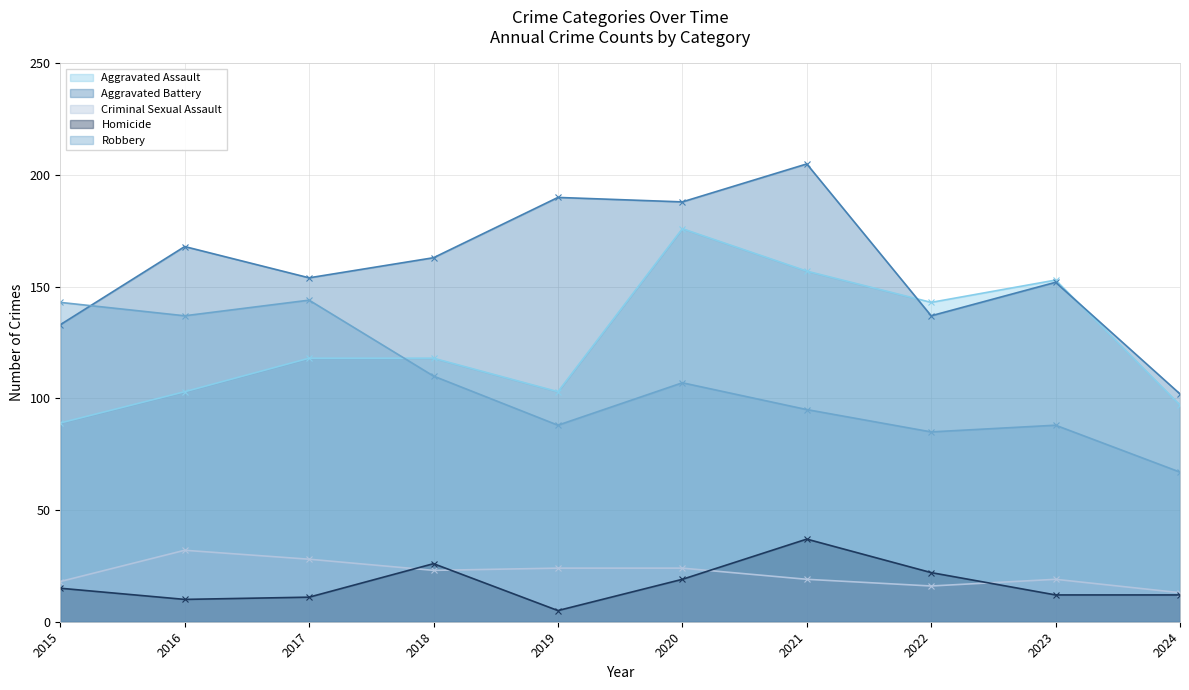

What is the sum of the Aggravated Battery values at 2020 and 2022?

325